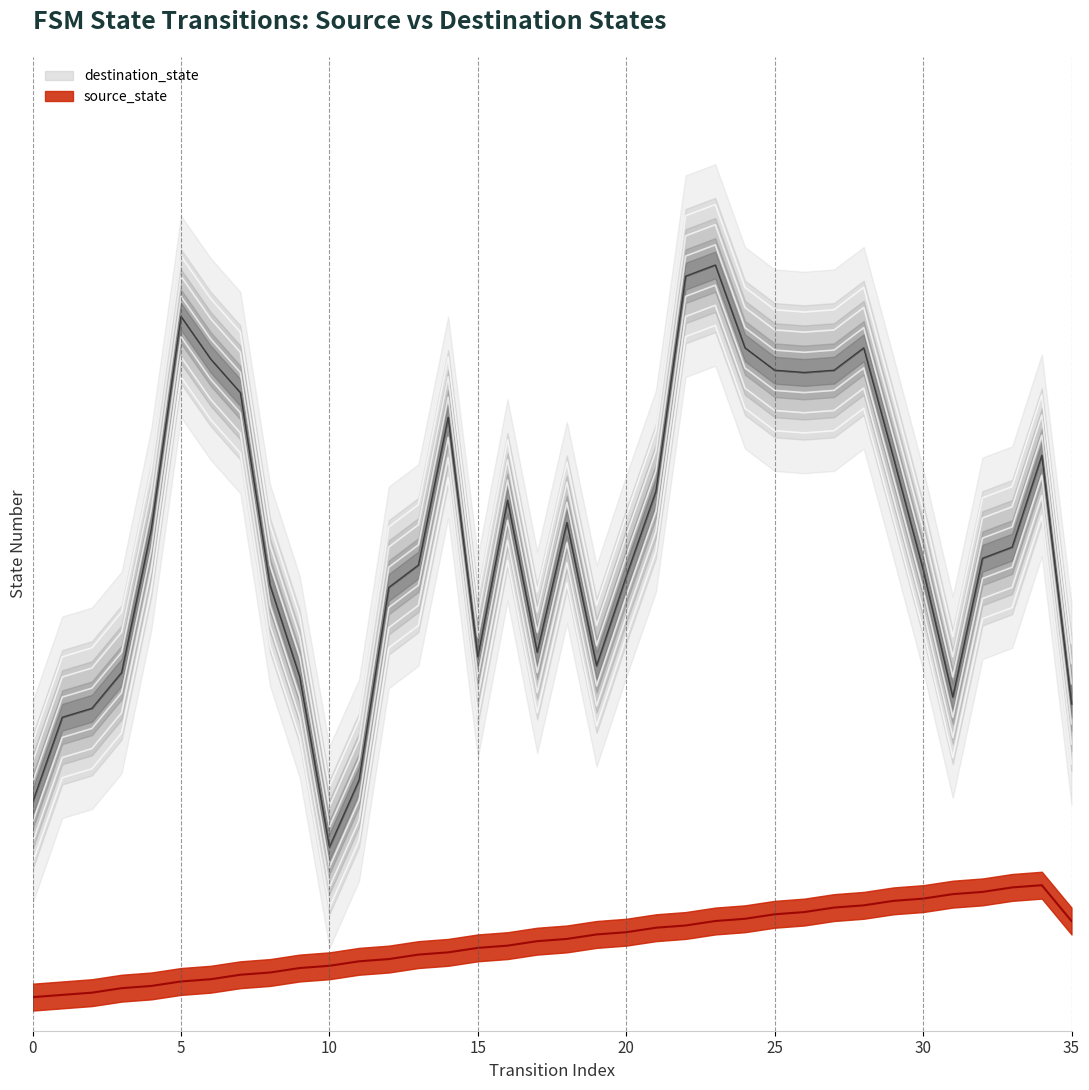

What is the maximum value shown in the chart?

16.7